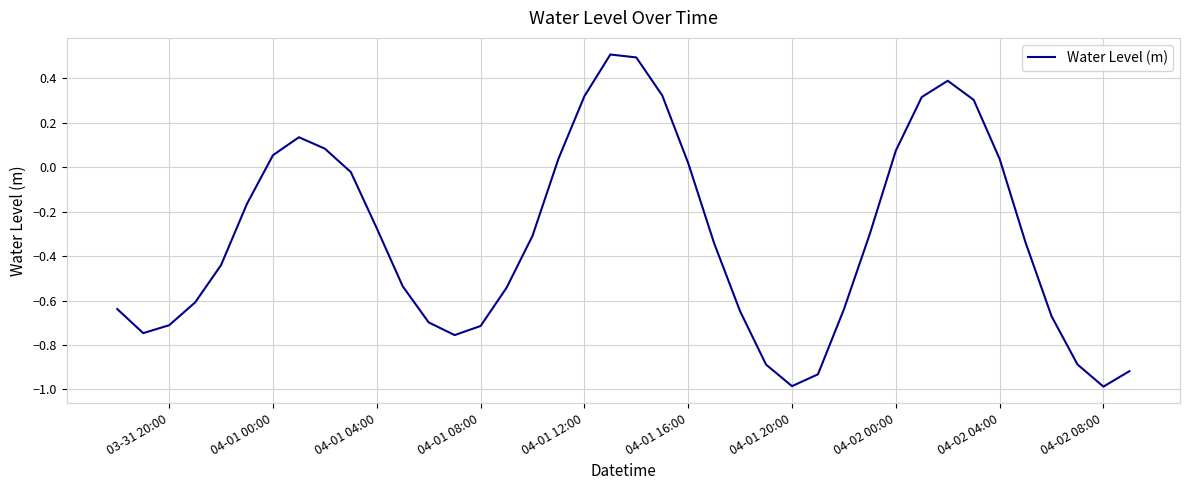

What is the greatest value displayed?

0.5